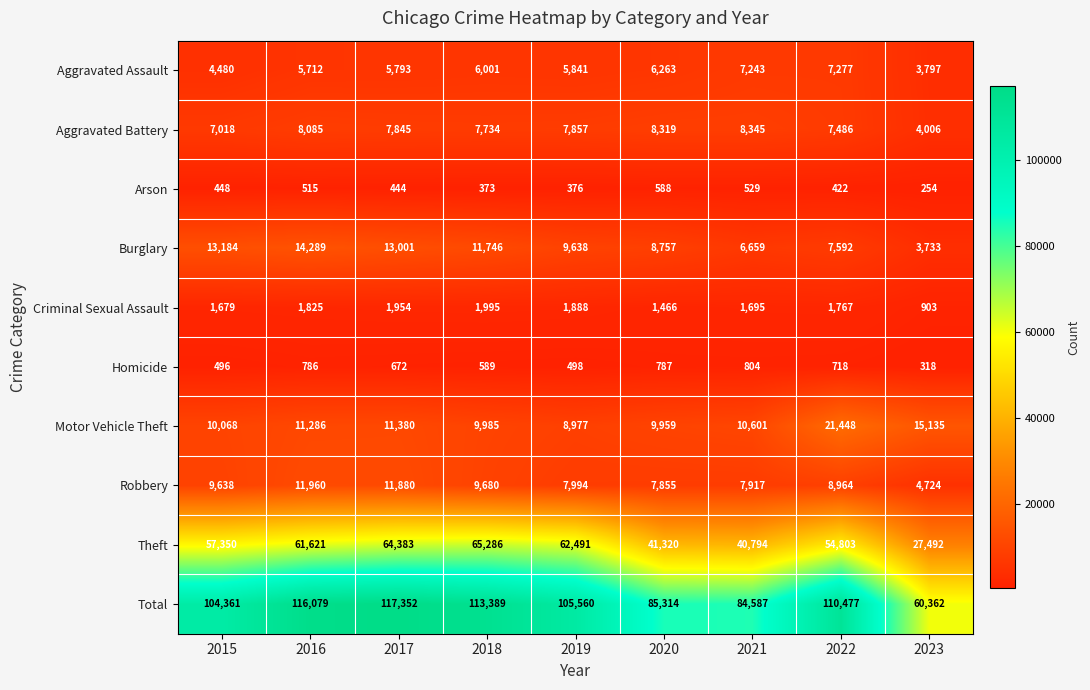

True or false: Aggravated Battery has a value of 7857 at 2019.

True